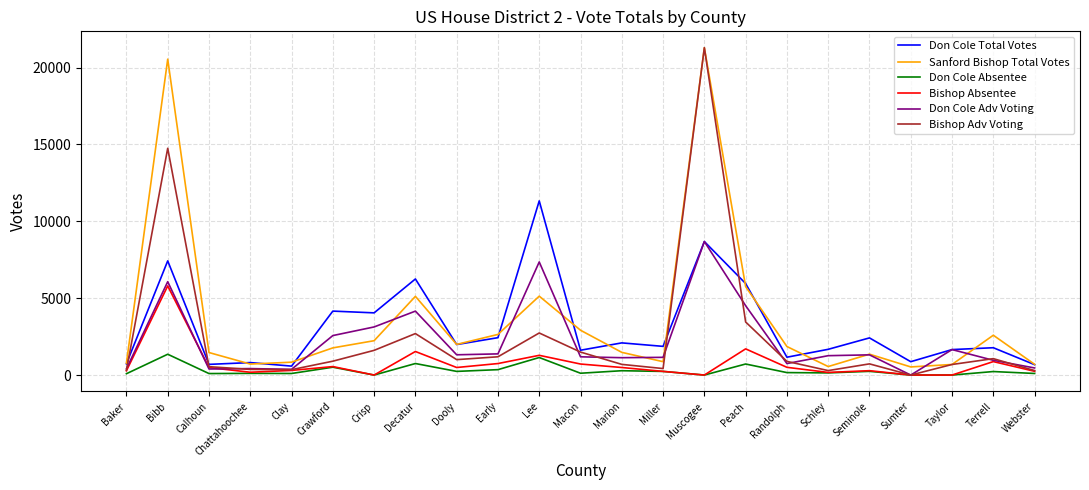

What is the sum of the Bishop Adv Voting values at Bibb and Crawford?

15651